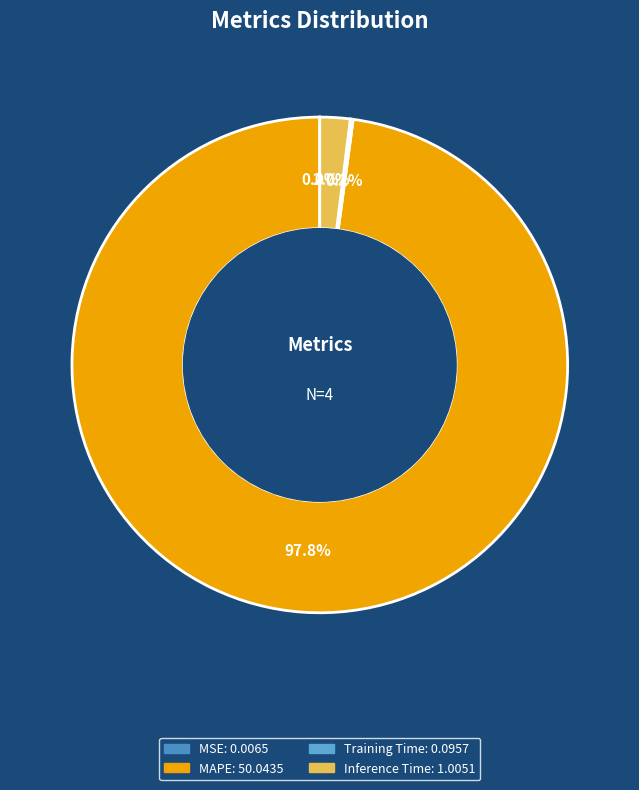

Rank the categories by value from lowest to highest.

MSE, Training Time, Inference Time, MAPE